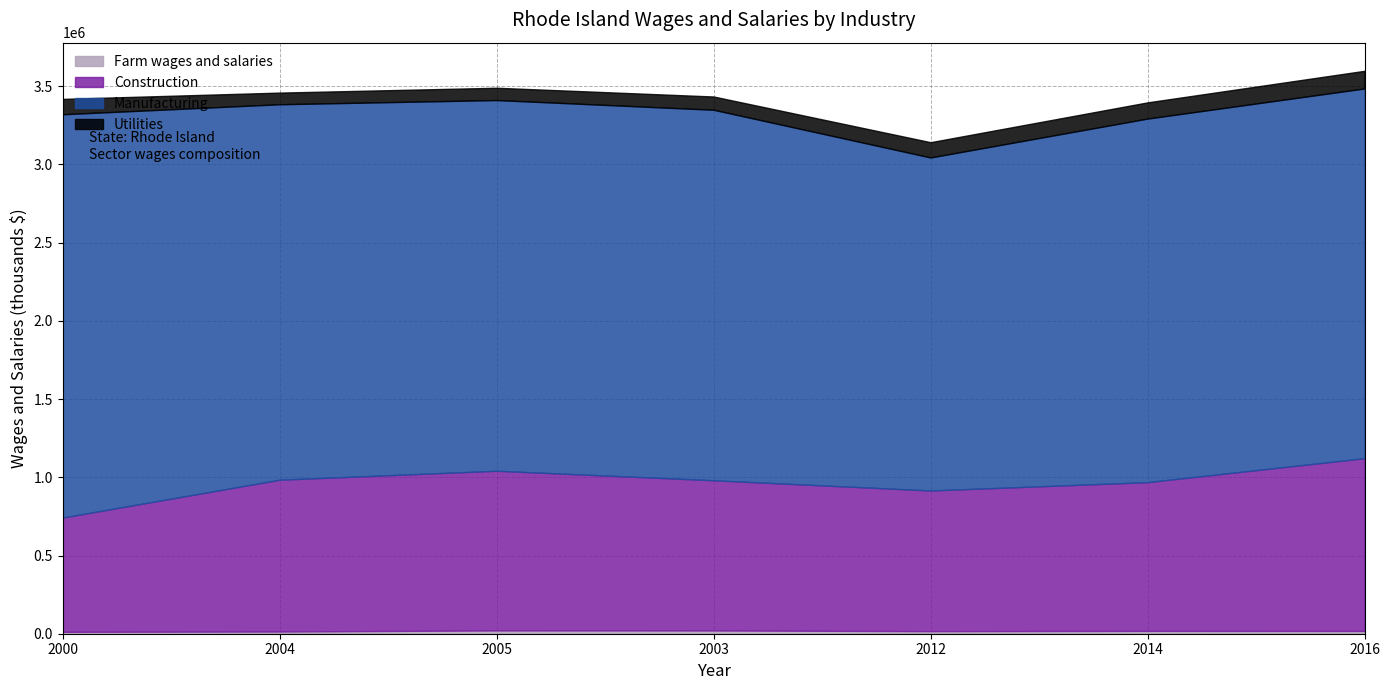

How many lines are shown in the chart?

4